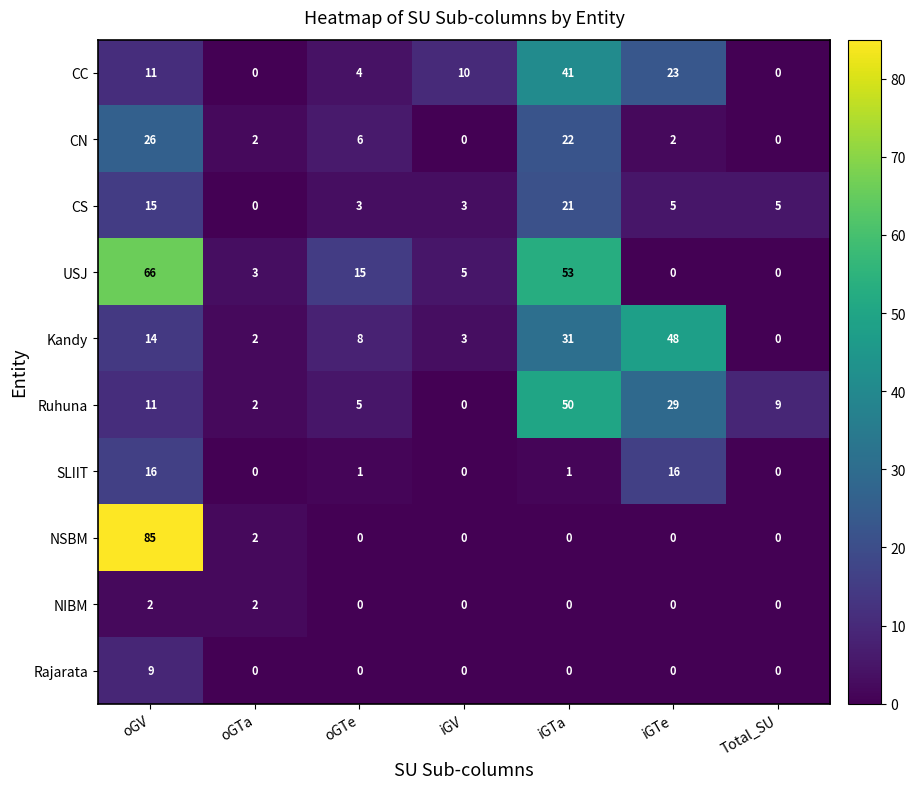

At which category does the chart reach its peak across all series?

oGV